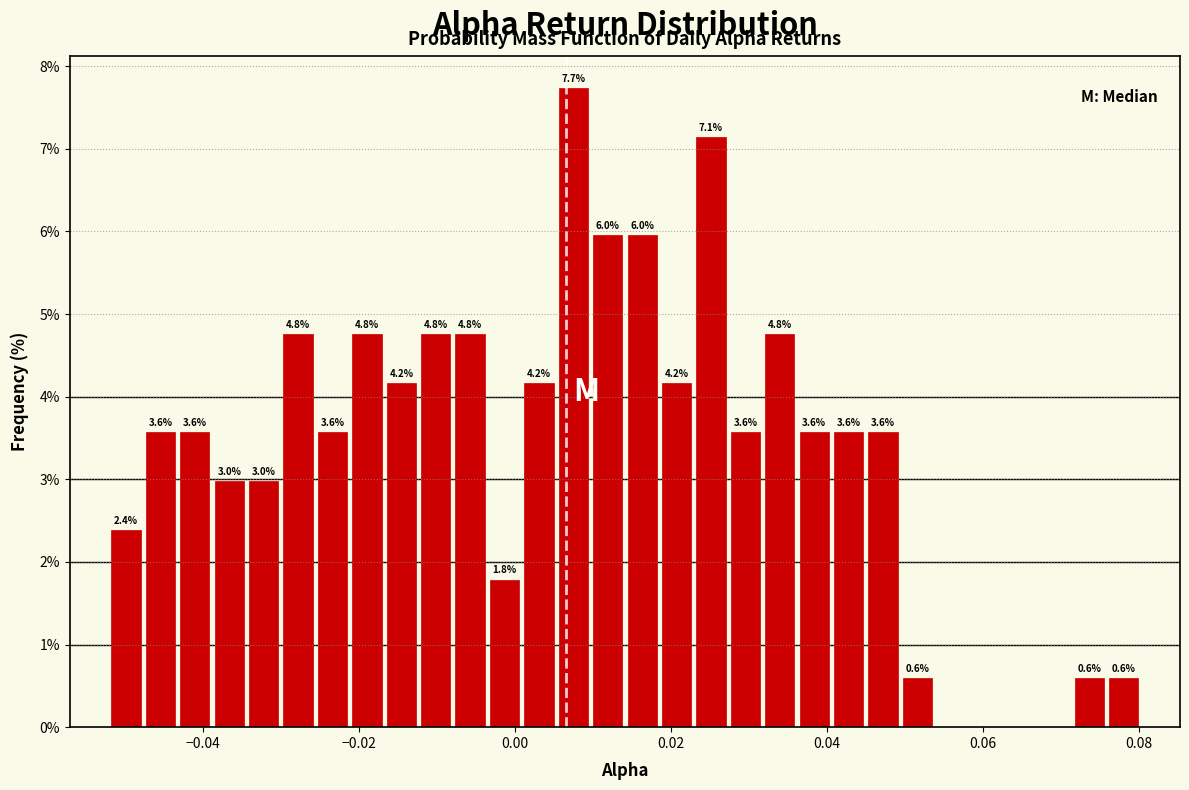

Read against the x-axis, roughly where is the centre of the tallest bar?

0.008